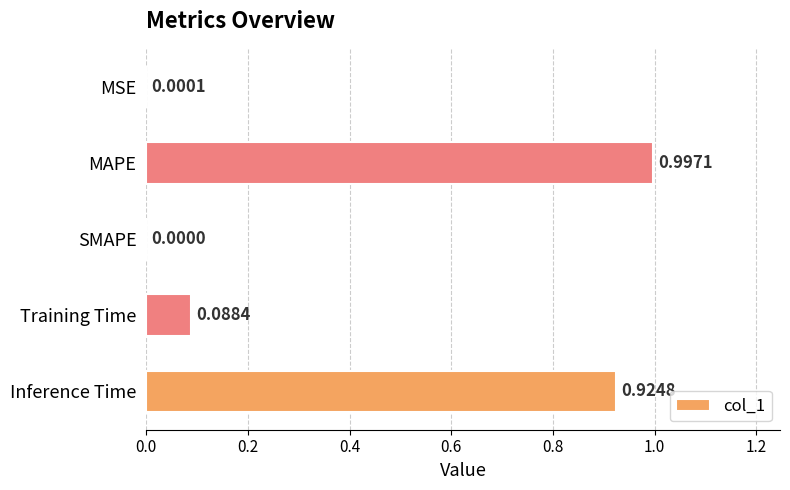

Which has a higher value, Training Time or SMAPE?

Training Time